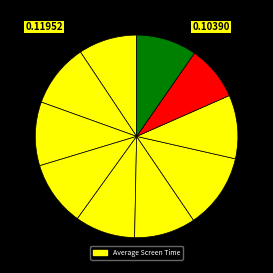

How many slices are in this pie chart?

10